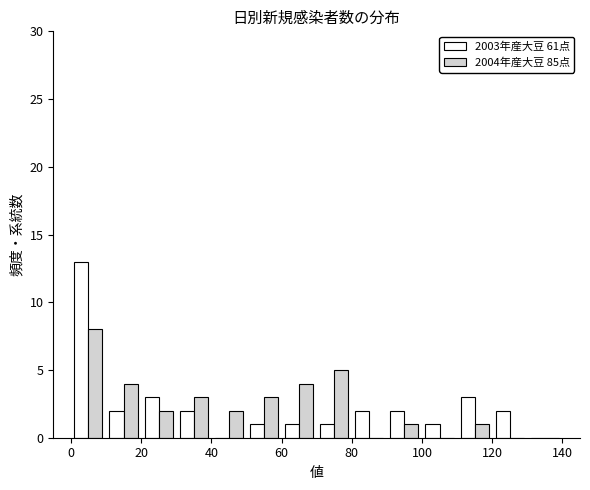

In the 2004年産大豆 85点 series, which range on the x-axis has the tallest bar?

0 to 10